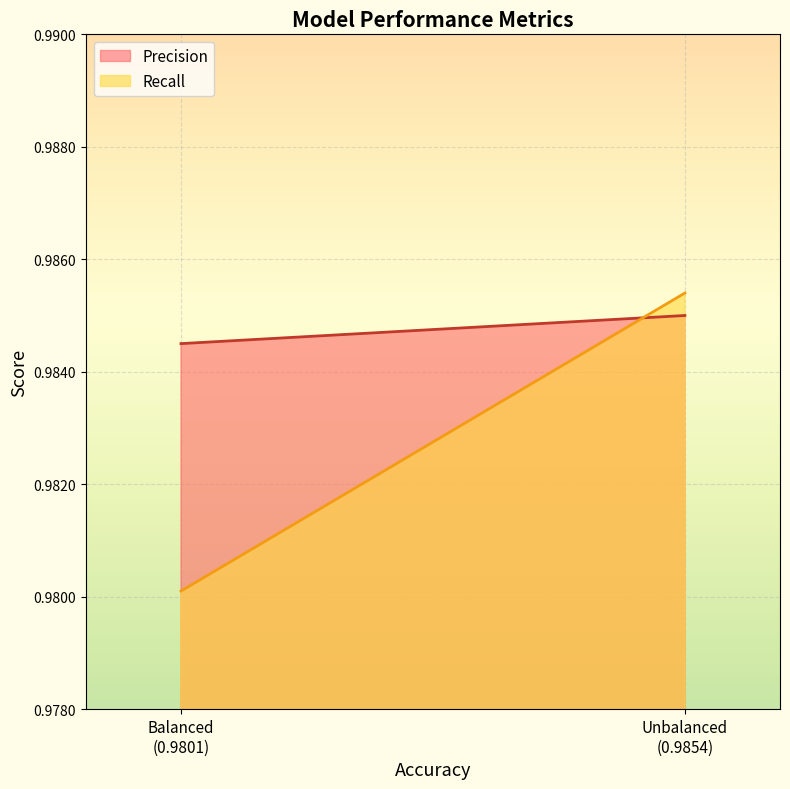

Which series has the largest total across all categories?

Precision